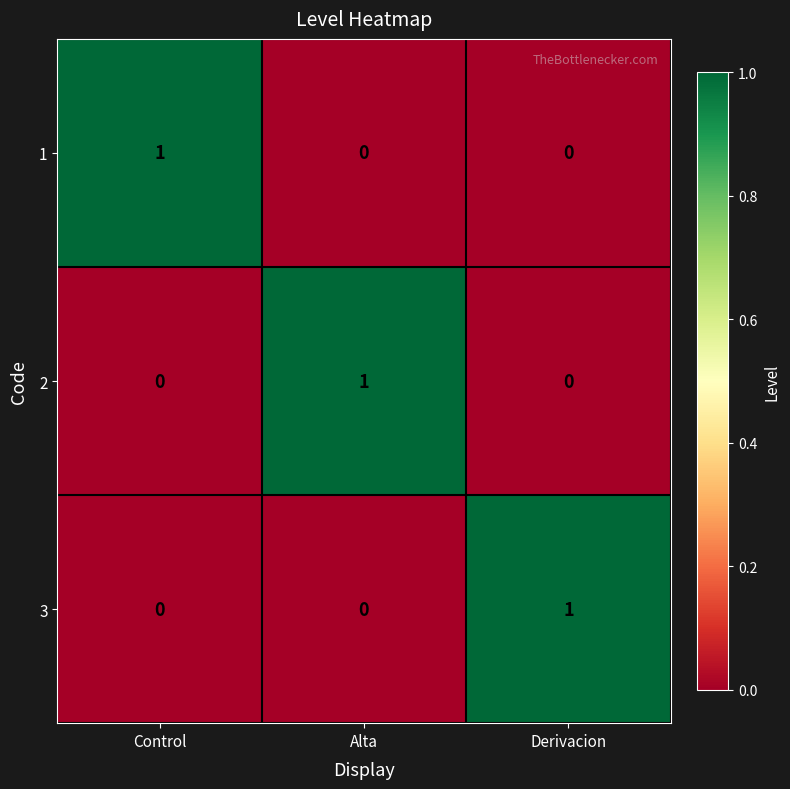

How many 2 values are between 0 and 1?

3